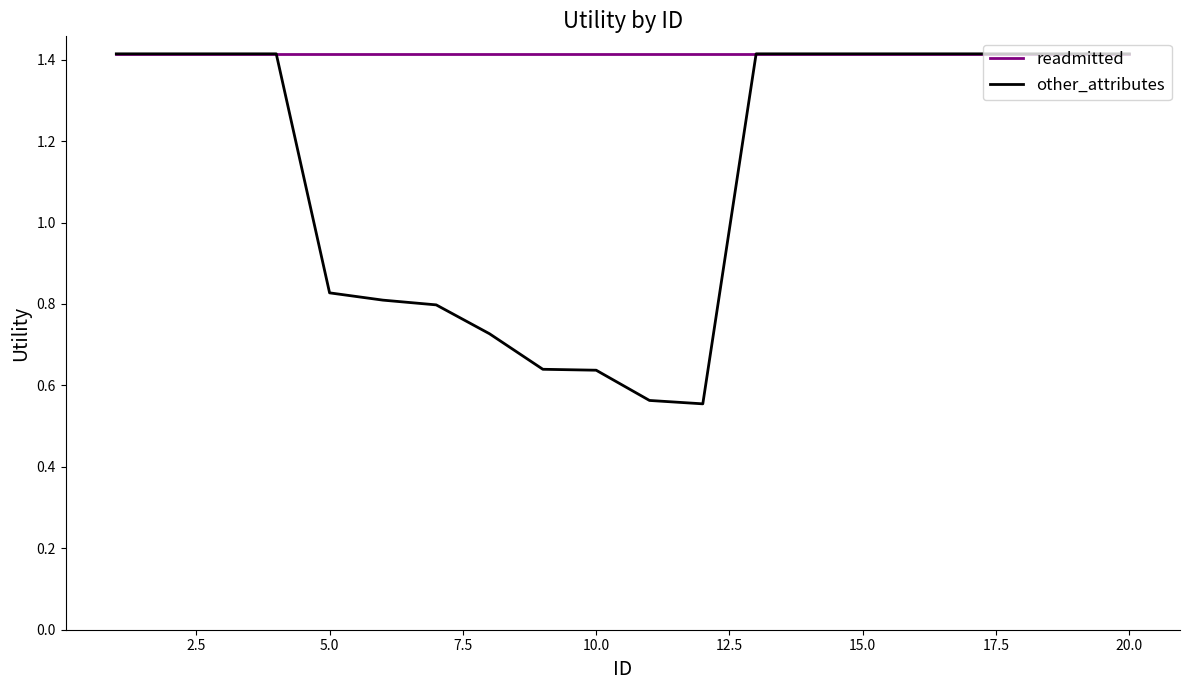

Which series has the largest total across all categories?

readmitted